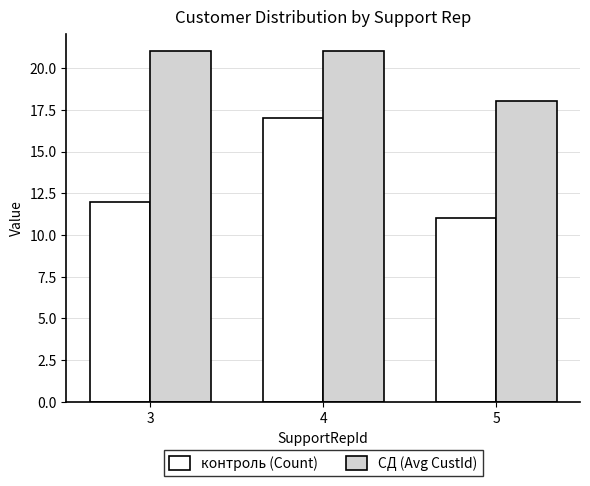

What is the difference between the maximum and second lowest values in the контроль (Count) series?

5